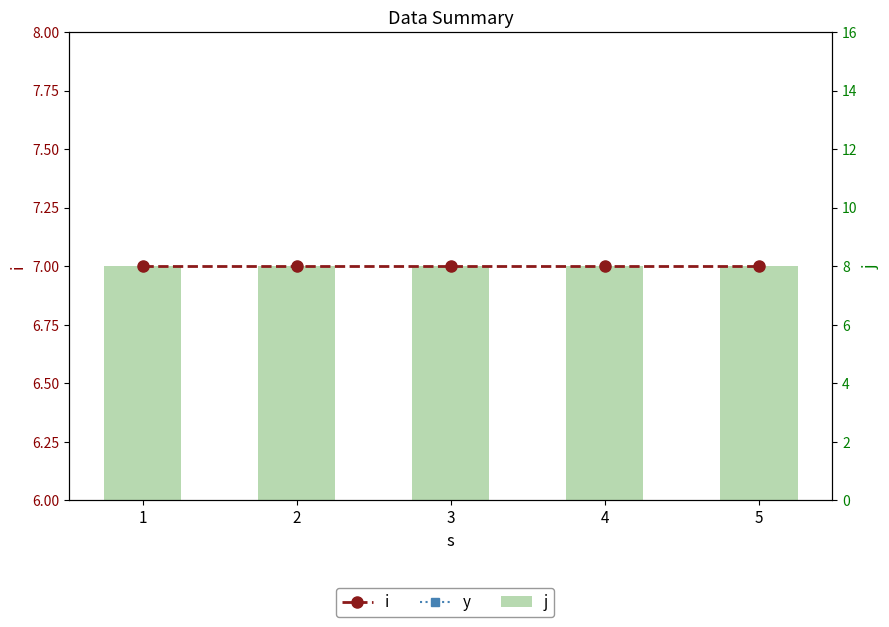

Reading left to right, what are all the values shown in this chart?

i: 1=7	2=7	3=7	4=7	5=7
y: 1=1	2=1	3=1	4=1	5=1
j: 1=8	2=8	3=8	4=8	5=8